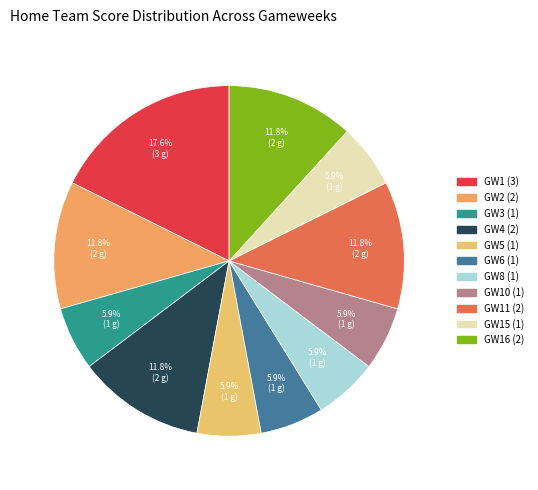

How many segments does this pie chart have?

11